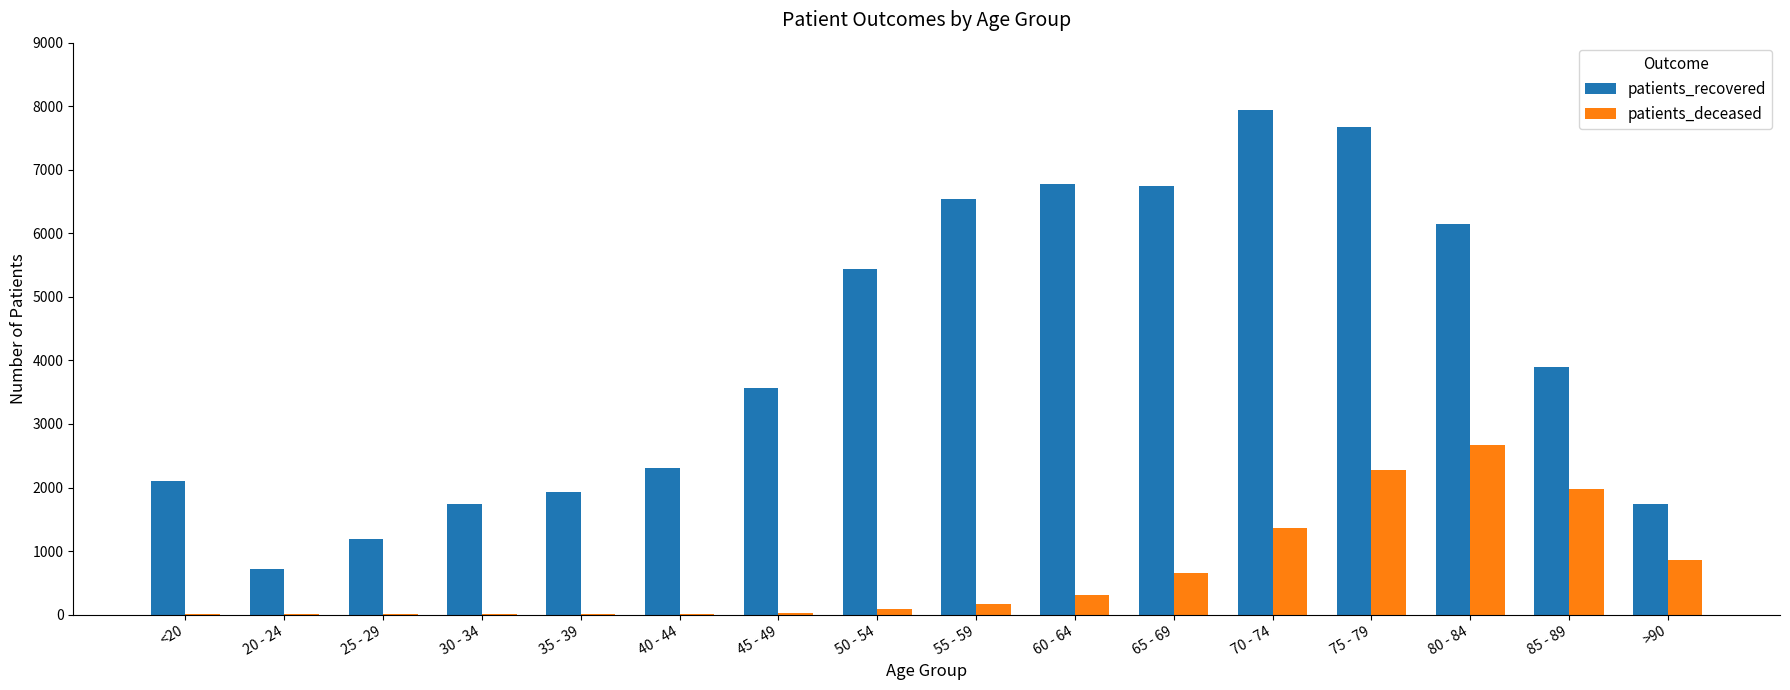

Which series has the widest spread of values?

patients_recovered